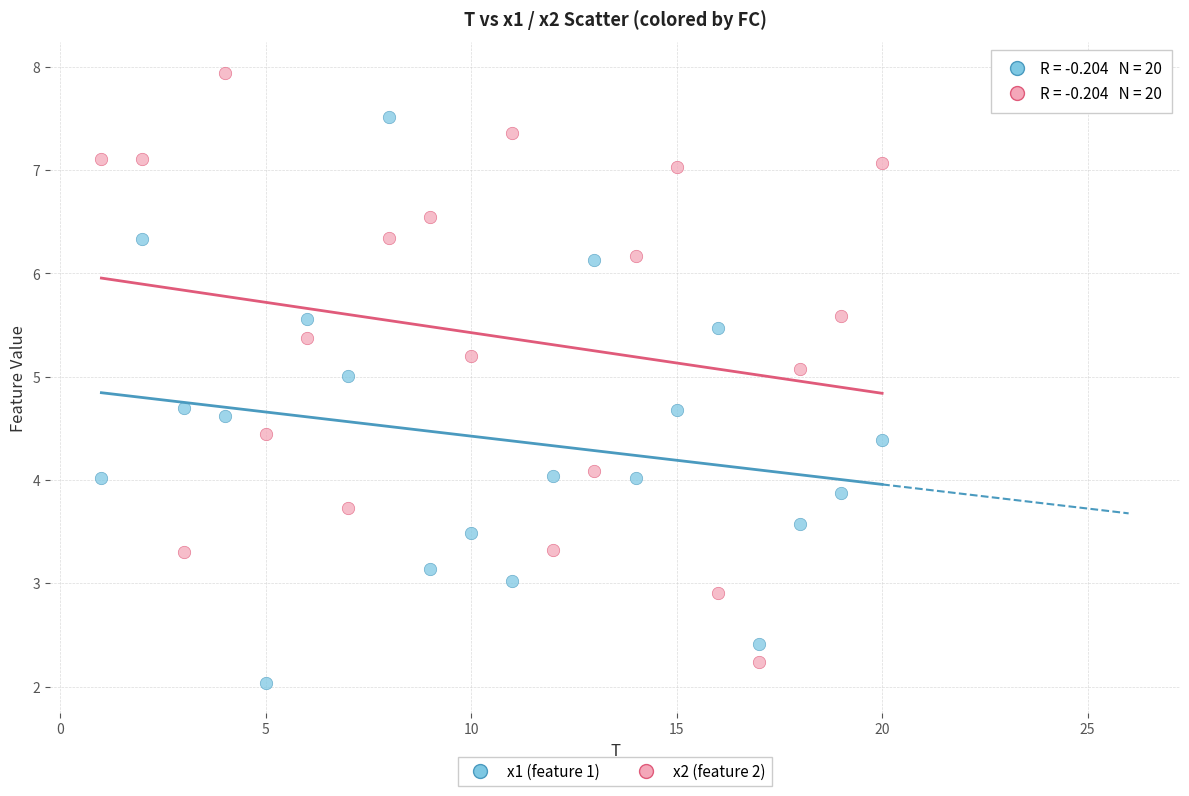

Which series contains the lowest Y value?

x1 (feature 1)